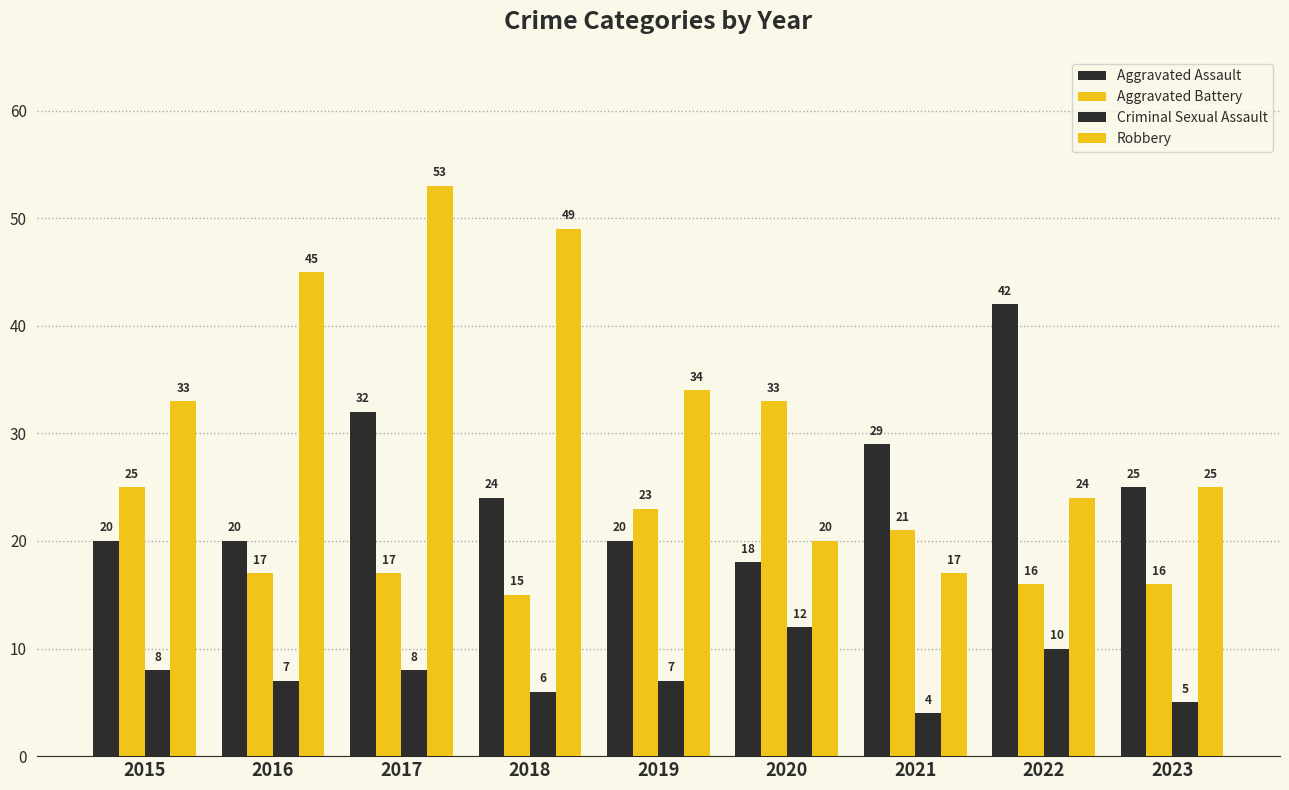

Is it true that Aggravated Battery equals 15 at 2018?

True